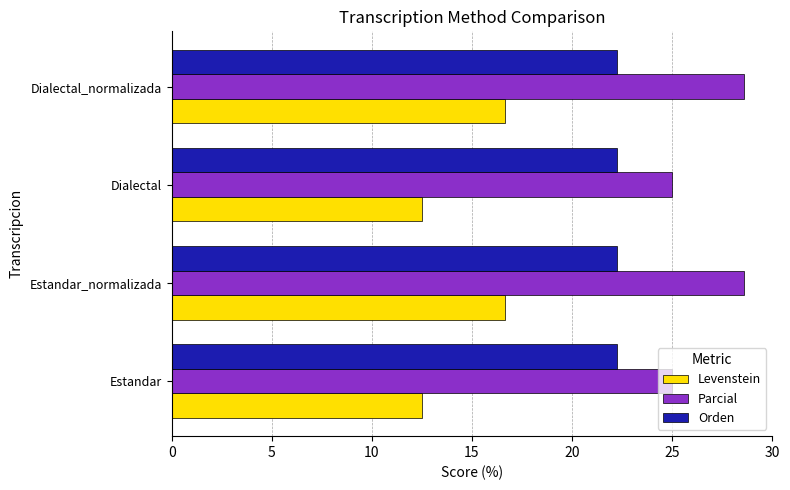

Which series changed the most between Estandar and Estandar_normalizada?

Levenstein